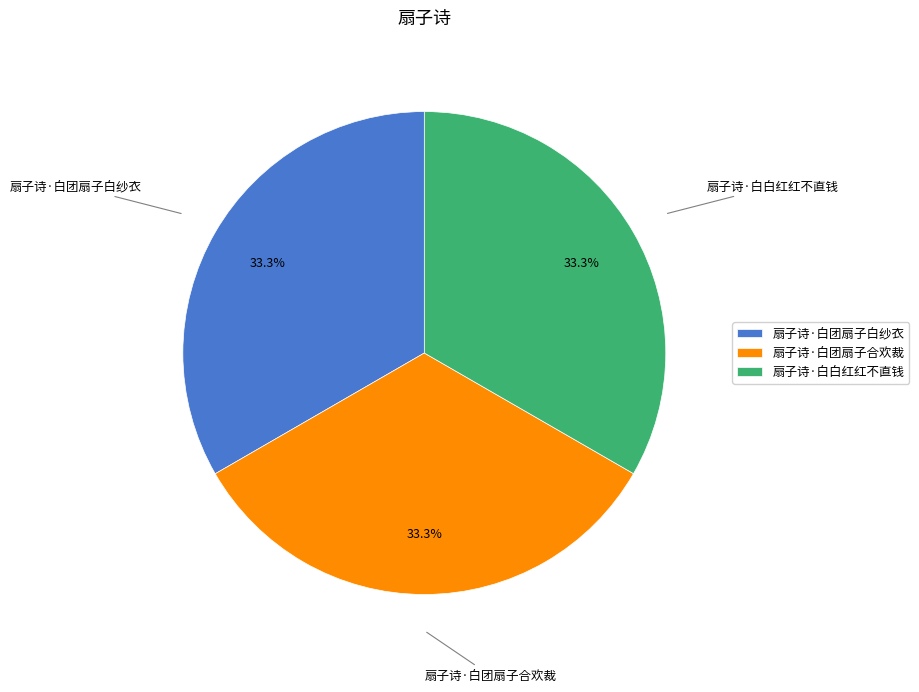

To the nearest percent, what is the combined percentage of 扇子诗·白白红红不直钱 and 扇子诗·白团扇子白纱衣?

67%